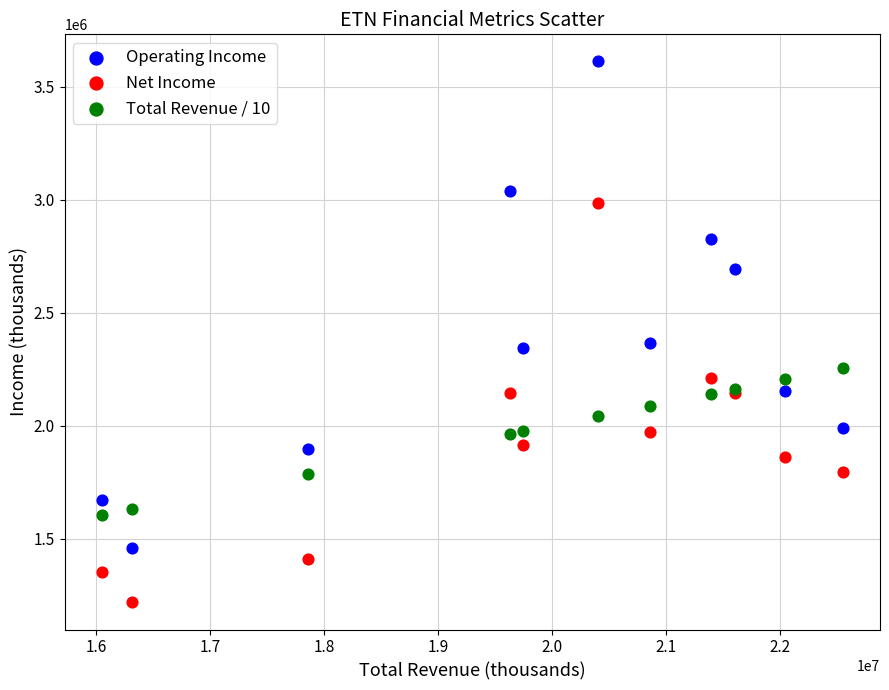

What are all the series names shown in the legend?

Operating Income, Net Income, Total Revenue / 10